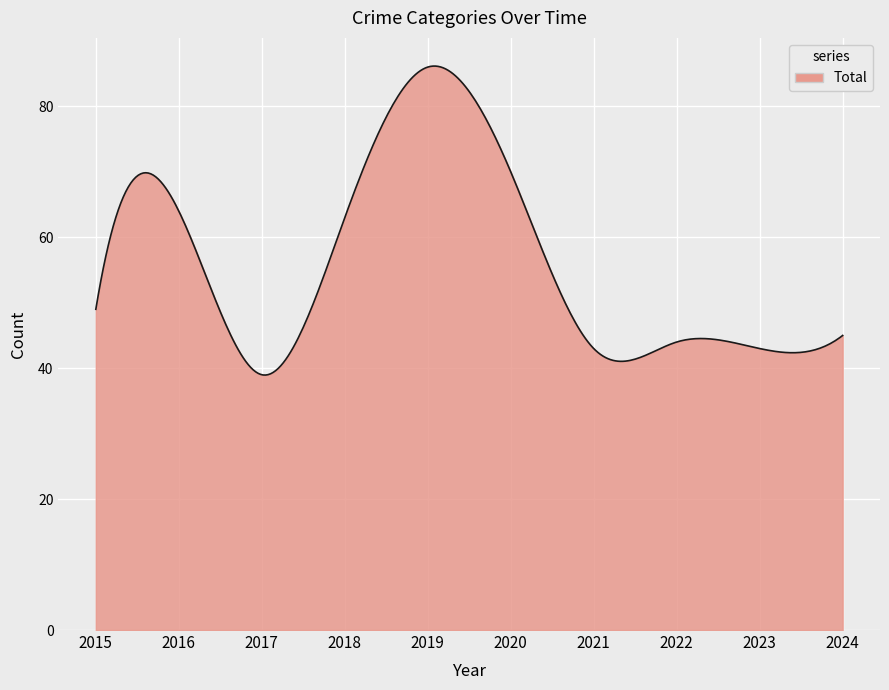

What is the difference between the maximum and minimum values?

47.2